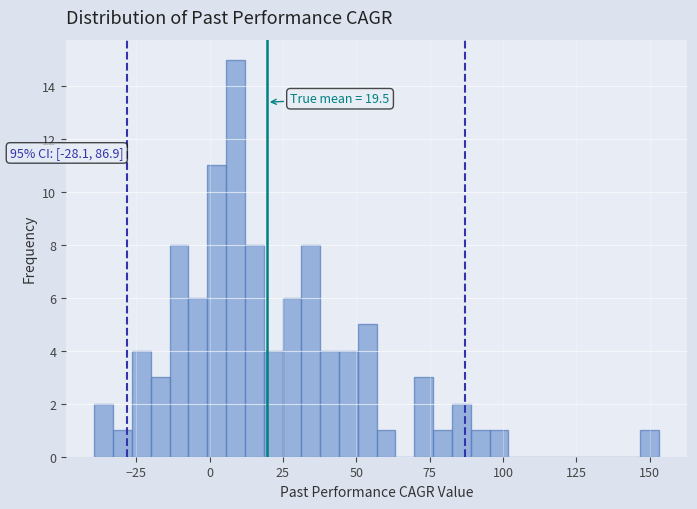

Read against the x-axis, roughly where is the centre of the tallest bar?

10